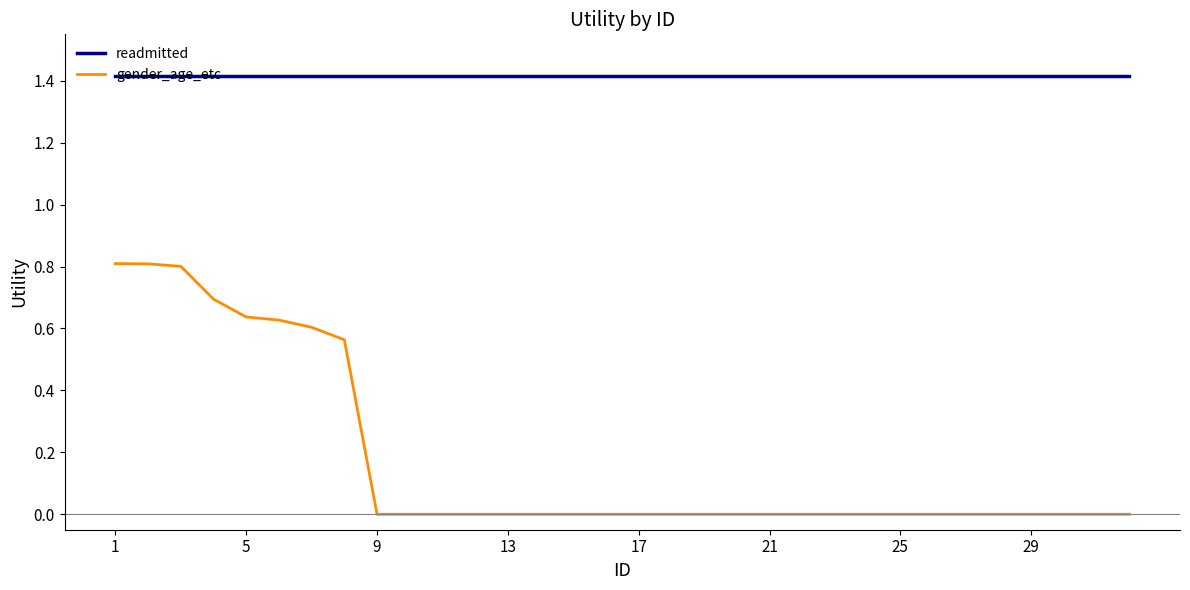

List the series in order of their peak value, lowest first.

gender_age_etc, readmitted